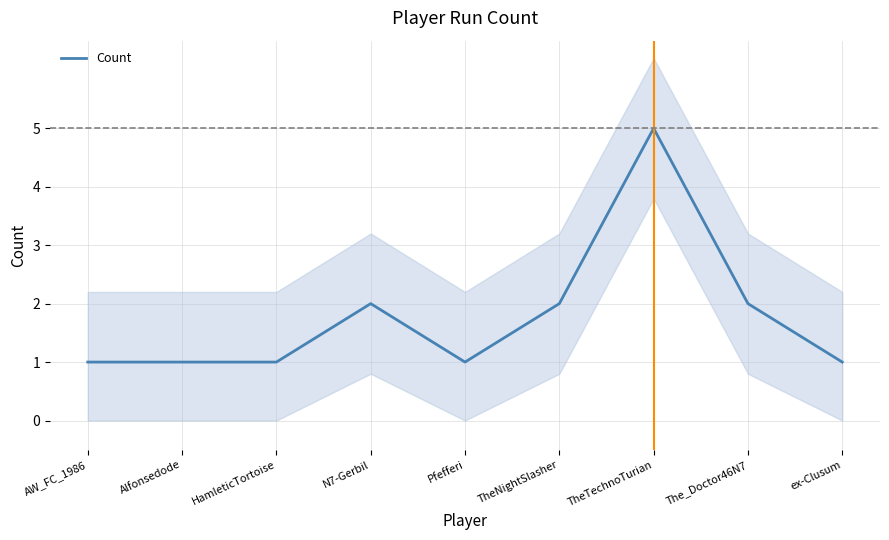

Reading left to right, what are all the values shown in this chart?

AW_FC_1986=1	Alfonsedode=1	HamleticTortoise=1	N7-Gerbil=2	Pfefferi=1	TheNightSlasher=2	TheTechnoTurian=5	The_Doctor46N7=2	ex-Clusum=1